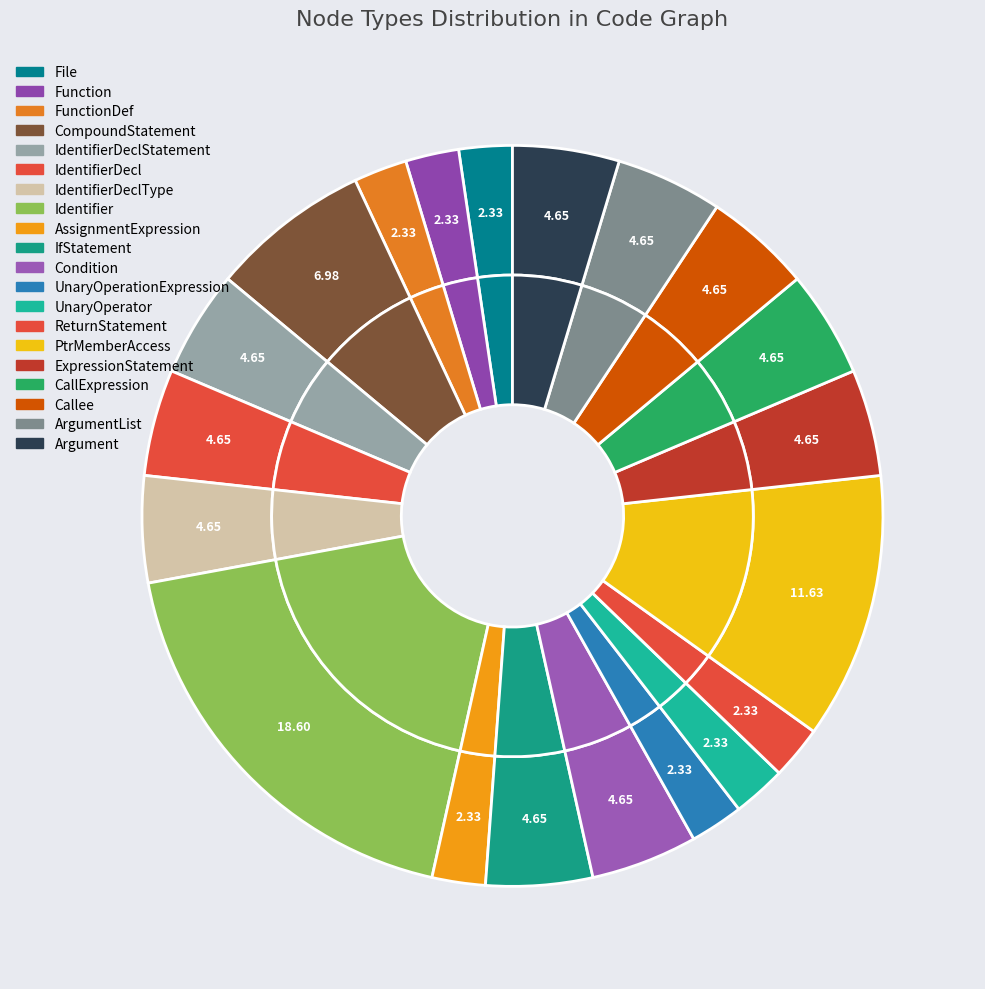

Which slice is the largest?

Identifier